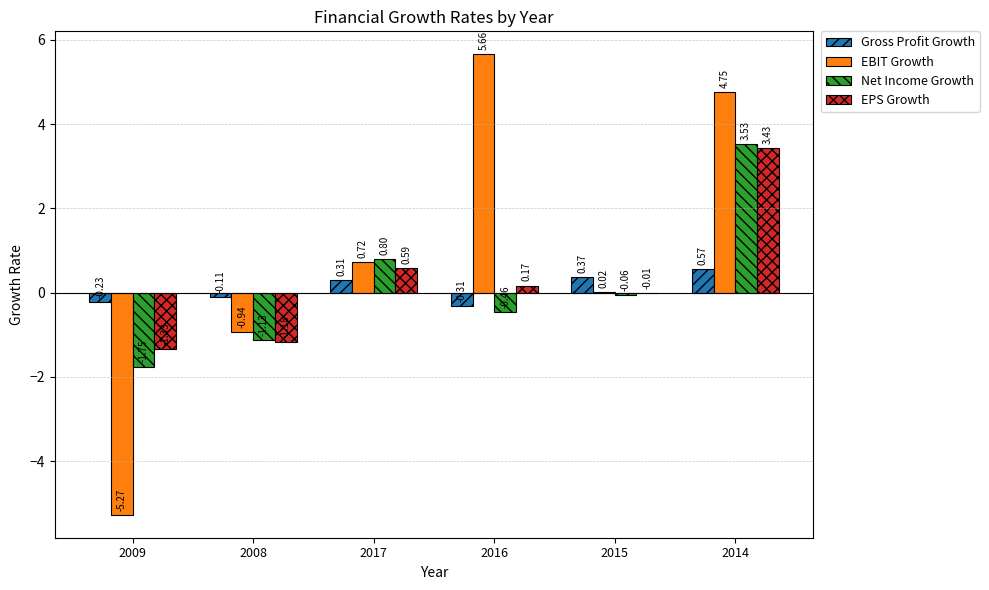

At which category is the sum across all series the highest?

2014